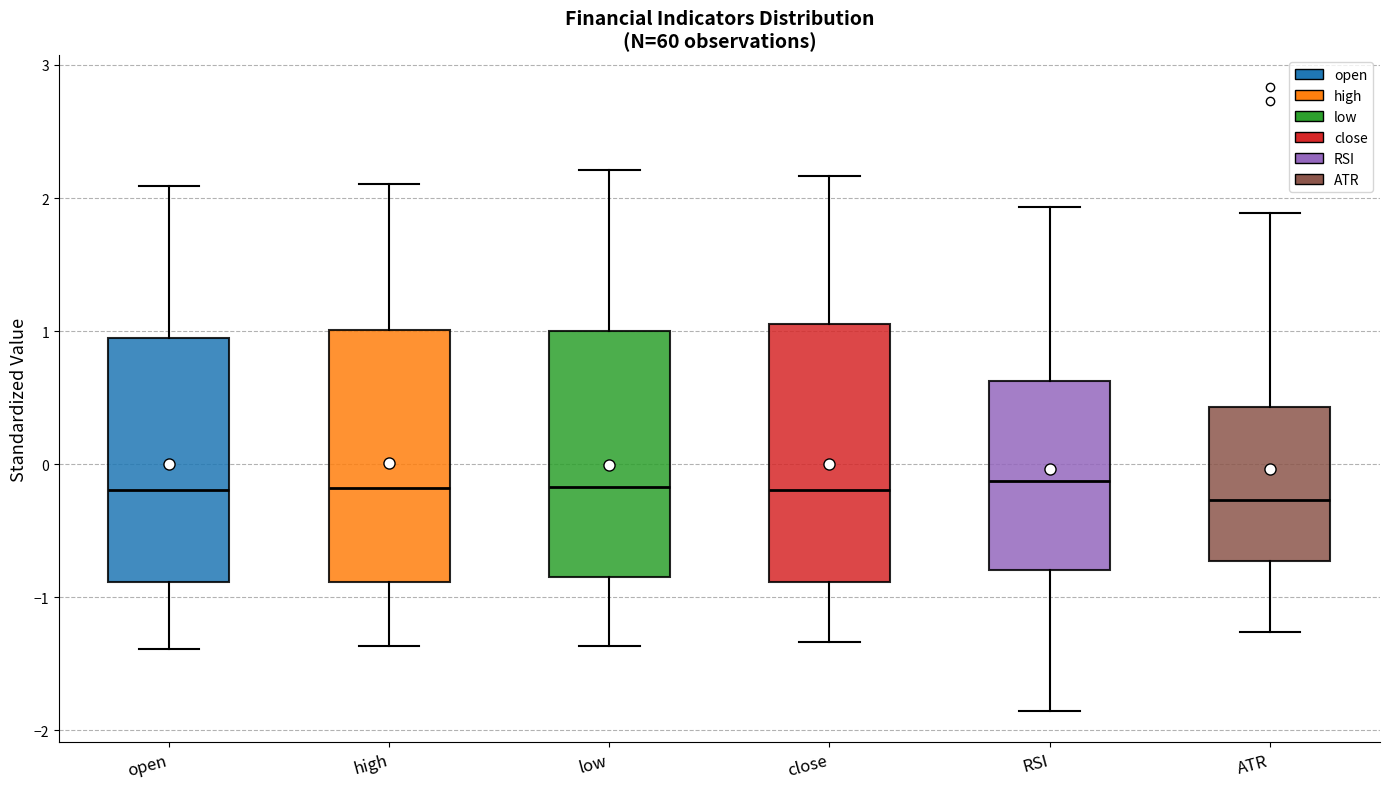

Reading left to right, read every box against the y-axis: the position of its median line, the range the box covers, and the ends of its whiskers. The values are not printed on the chart, so give them approximately, as read against the axis.

open: median -0.2, box -0.9 to 1.0, whiskers -1.4 to 2.1
high: median -0.2, box -0.9 to 1.0, whiskers -1.4 to 2.1
low: median -0.2, box -0.8 to 1.0, whiskers -1.4 to 2.2
close: median -0.2, box -0.9 to 1.1, whiskers -1.3 to 2.2
RSI: median -0.1, box -0.8 to 0.6, whiskers -1.9 to 1.9
ATR: median -0.3, box -0.7 to 0.4, whiskers -1.3 to 1.9